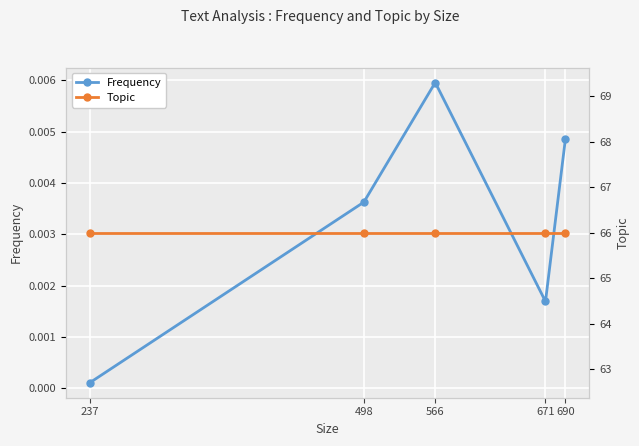

Does the chart display data point markers on the line(s)?

Yes